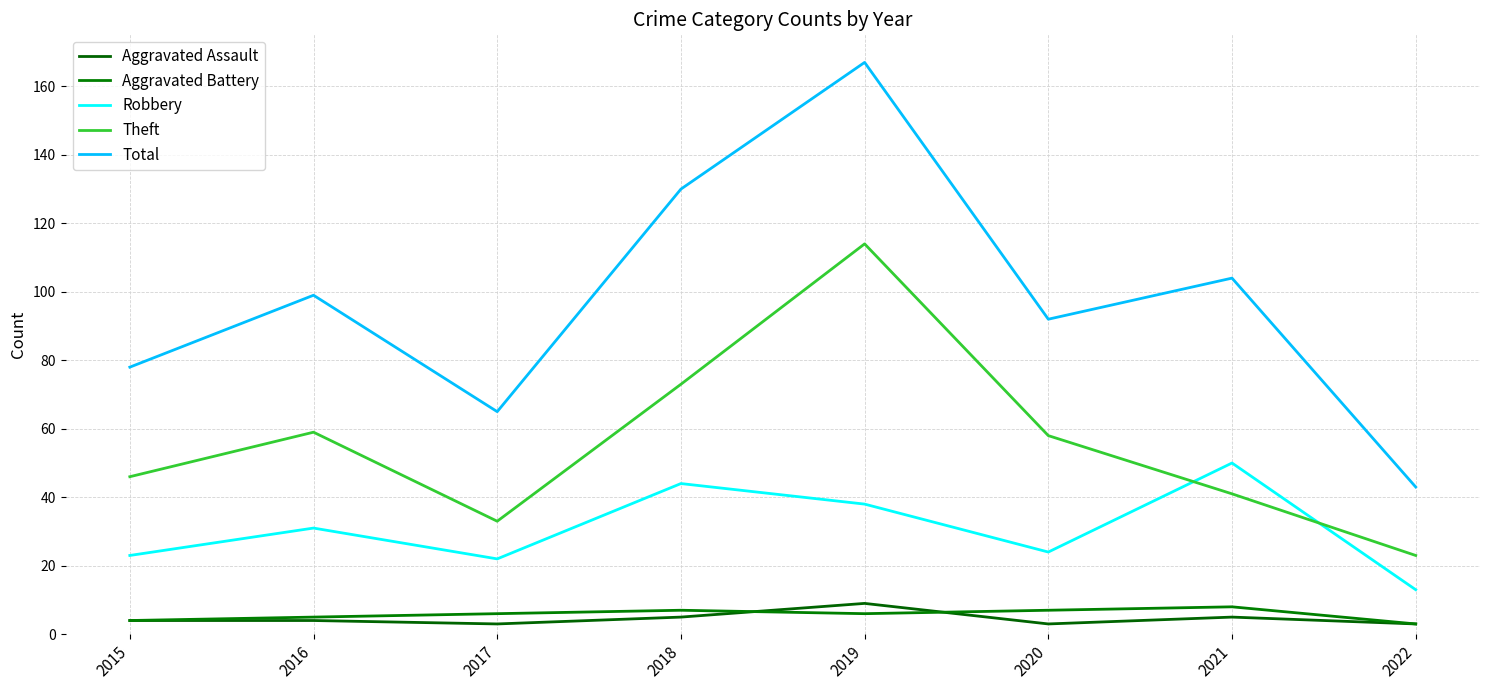

True or false: Aggravated Battery and Robbery cross at least once.

False